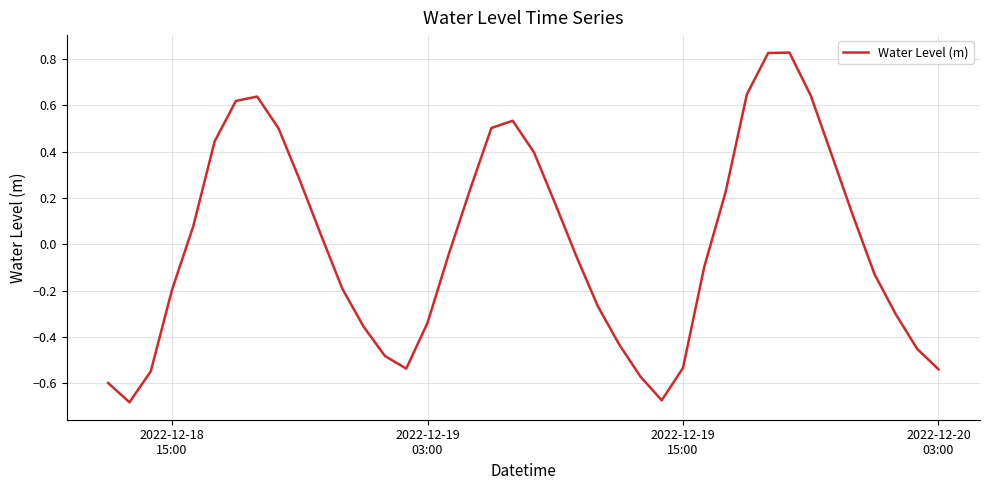

What is the difference between the maximum and minimum values?

1.5